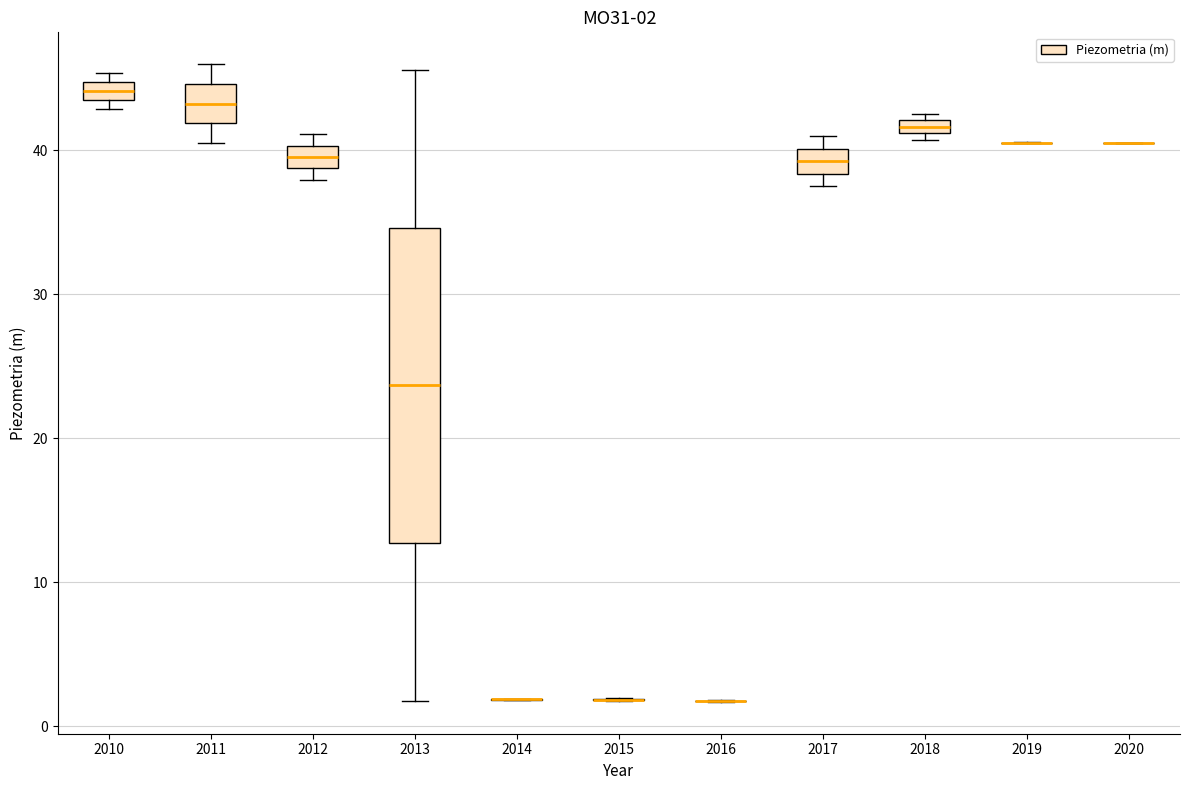

Comparing the boxes themselves (not the whiskers), which one is the tallest?

2013